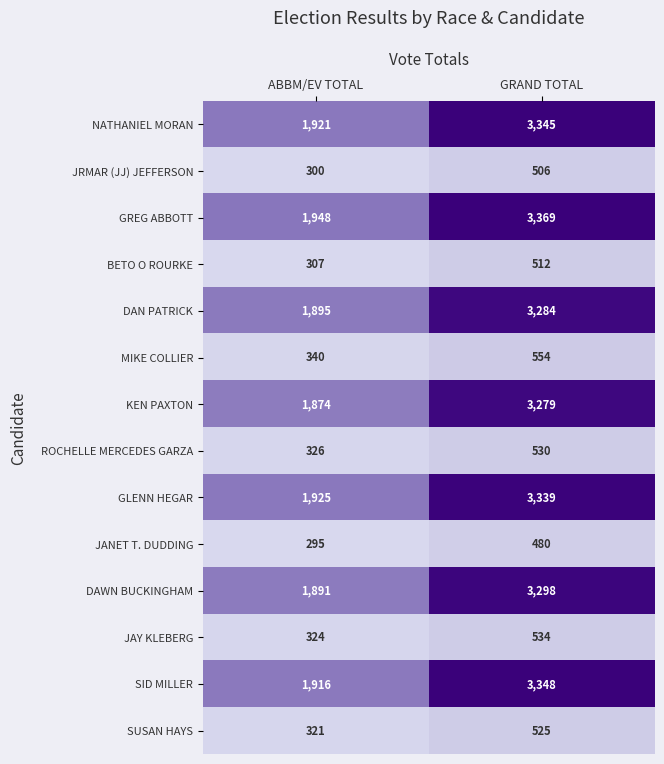

Read the GLENN HEGAR value at GRAND TOTAL, to the nearest 100.

3300